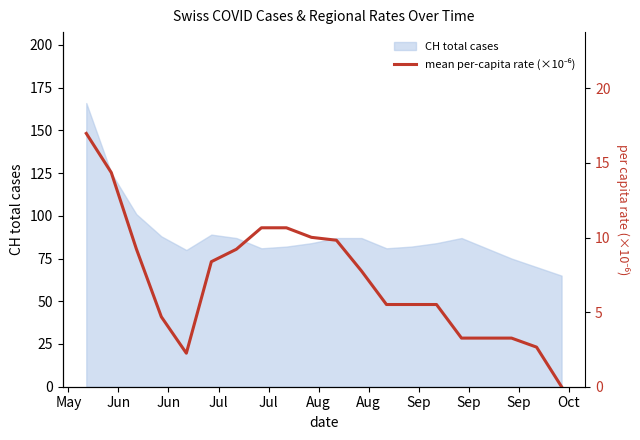

What is the difference between the maximum and minimum values?

17.0